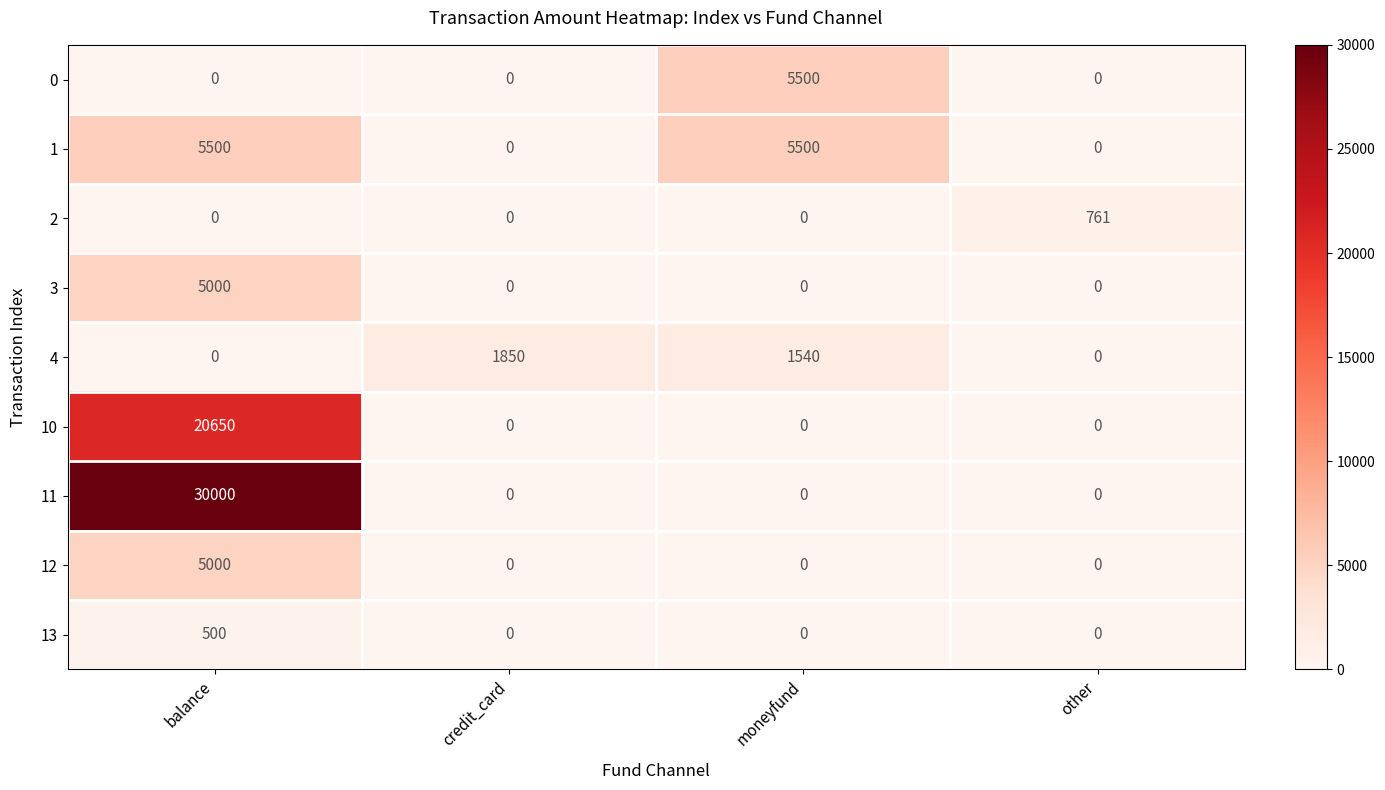

Is it true that 11 equals 0 at other?

True